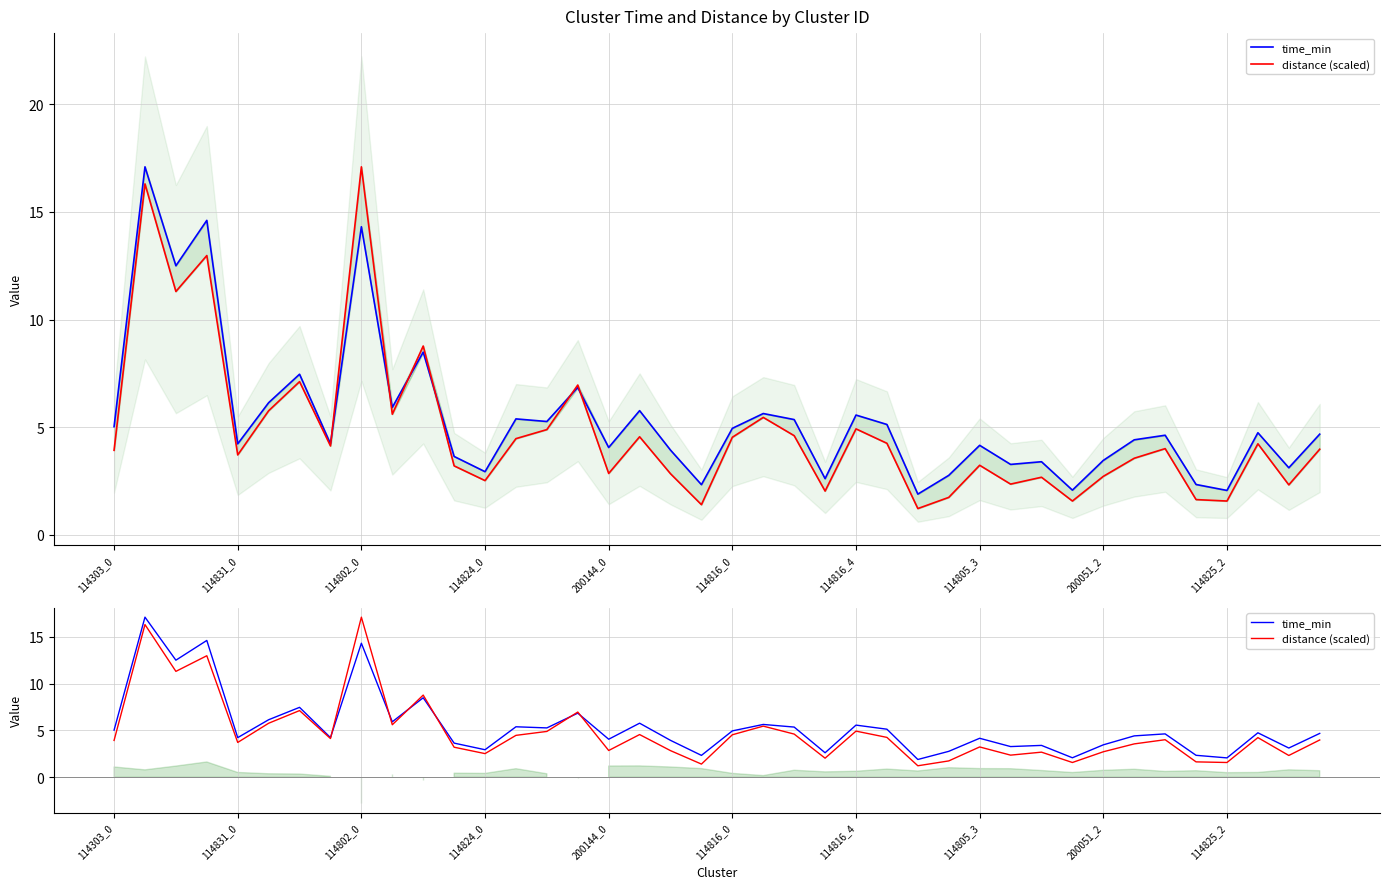

Which category has the lowest value in the distance (scaled) series?

26